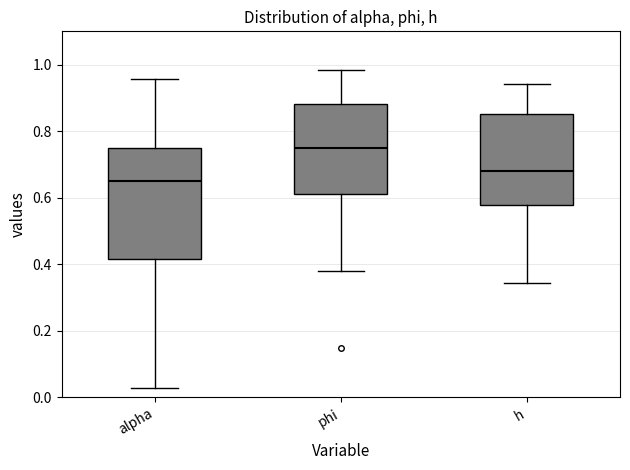

Reading left to right, transcribe this box plot: for each box, give where its median line is, the range the box spans, and where its two whiskers end, as read against the y-axis. The values are not printed on the chart, so give them approximately, as read against the axis.

alpha: median 0.64, box 0.42 to 0.74, whiskers 0.02 to 0.96
phi: median 0.74, box 0.62 to 0.88, whiskers 0.38 to 0.98
h: median 0.68, box 0.58 to 0.86, whiskers 0.34 to 0.94